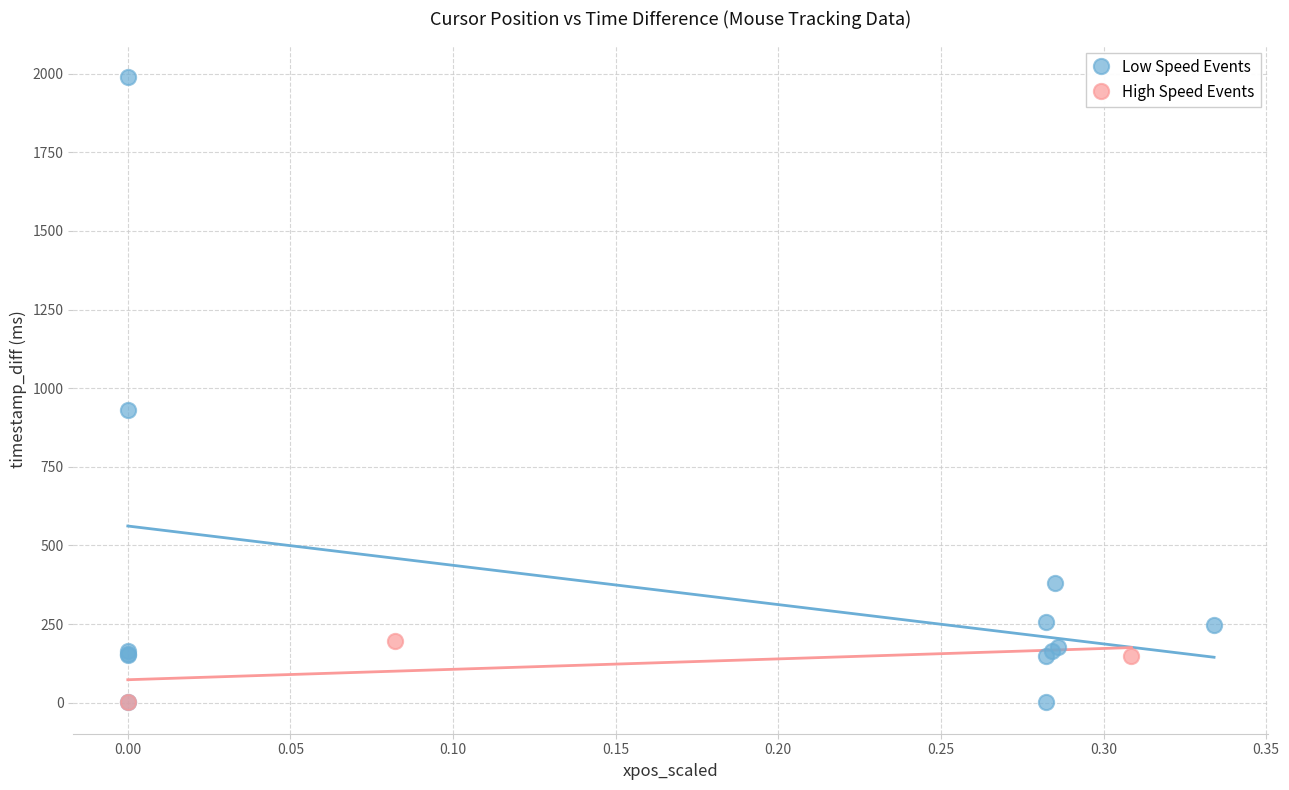

Which series has the widest spread of Y values?

Low Speed Events